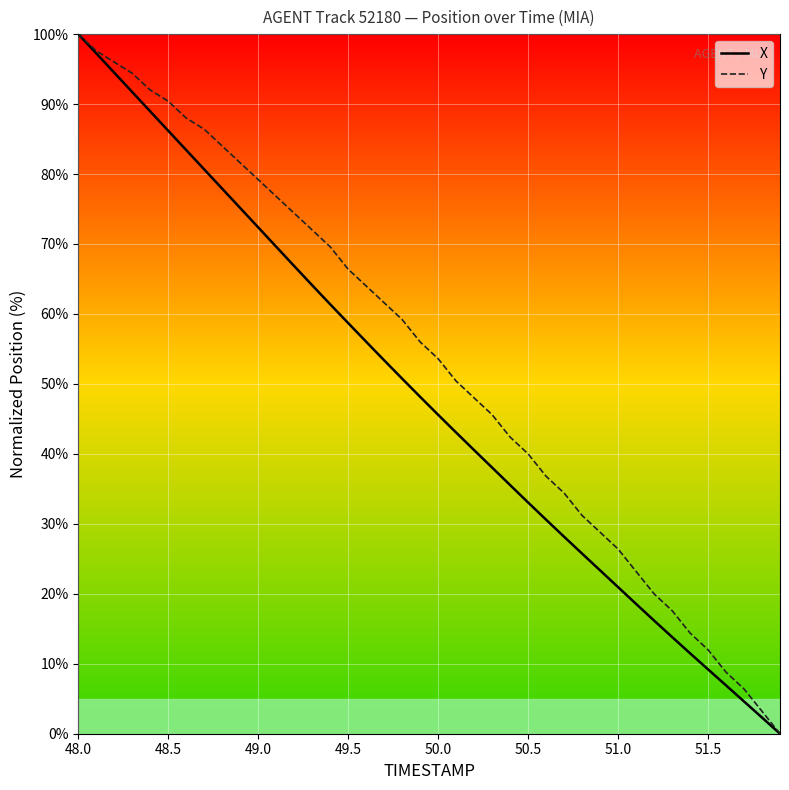

Which series has the largest total across all categories?

Y